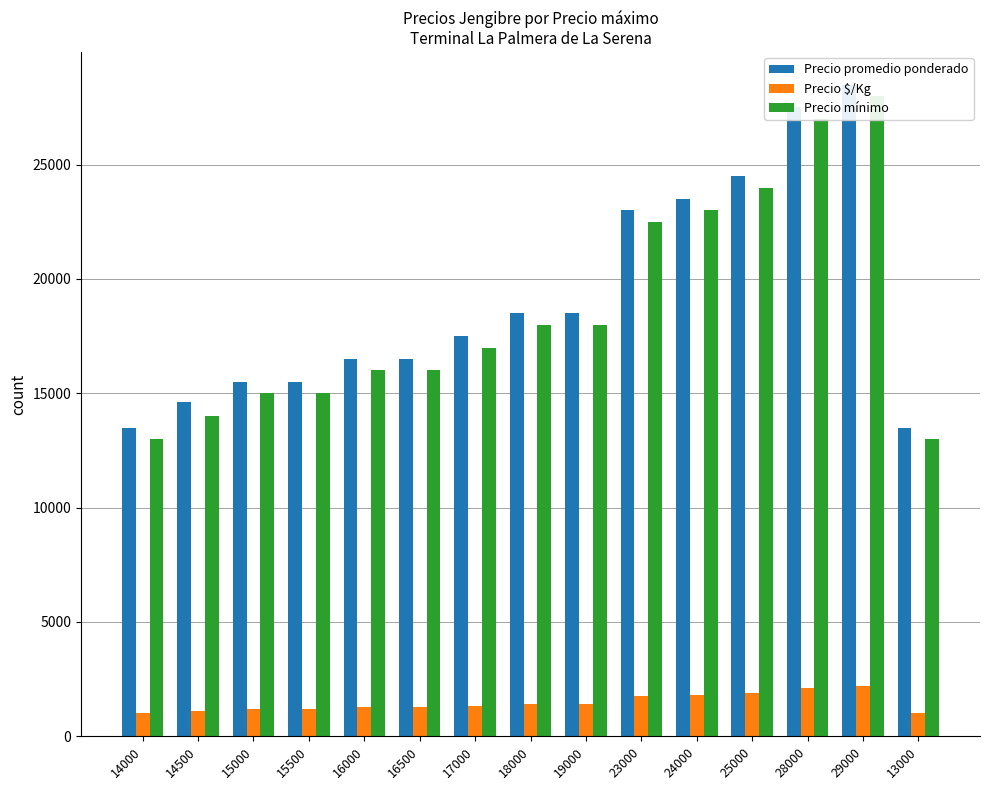

At which label is Precio $/Kg closest to 1615?

23000